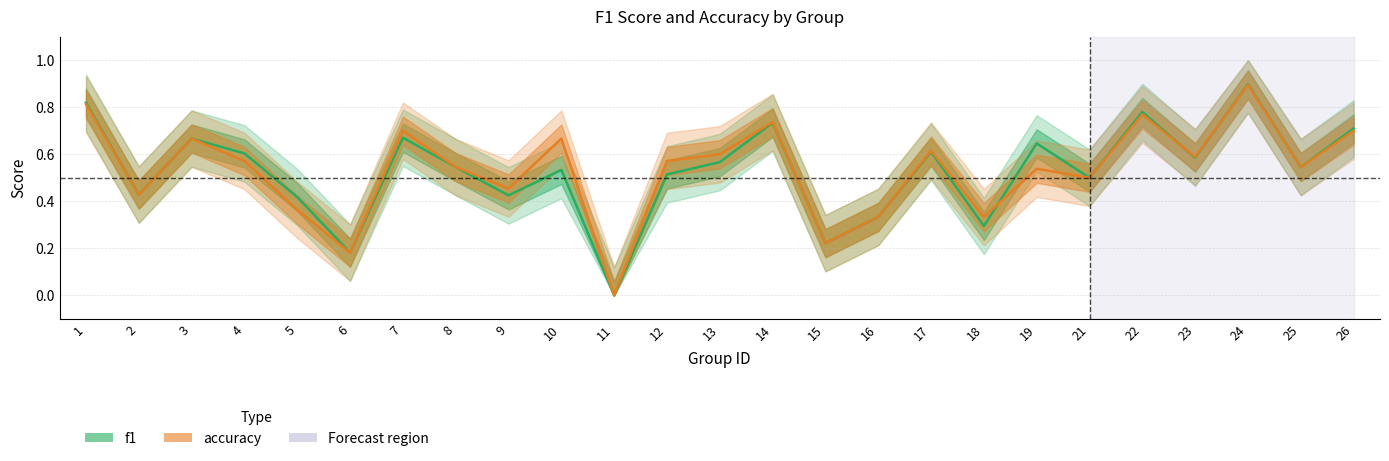

At which category does f1 reach its first local valley?

2